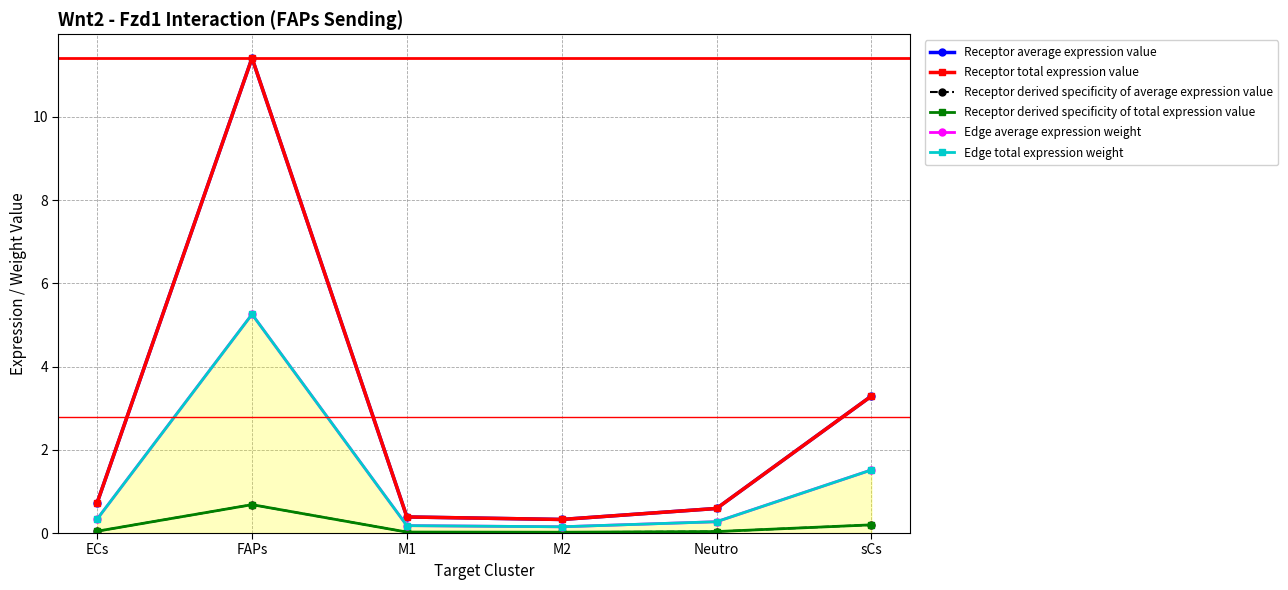

What is the greatest value displayed?

11.4